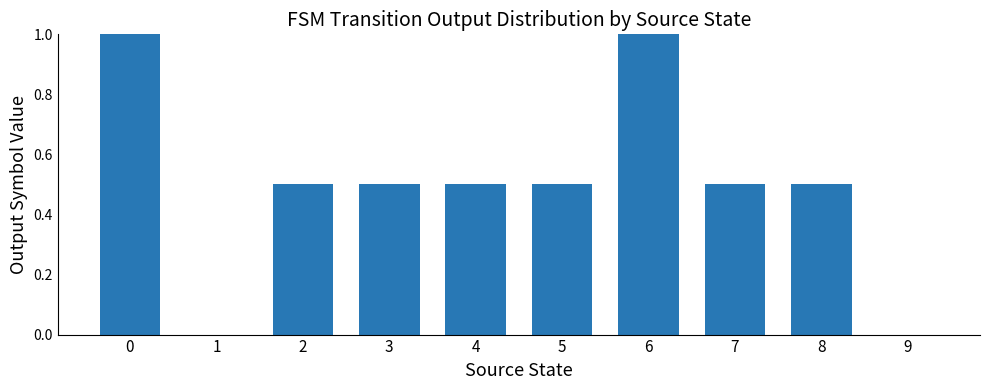

What is the sum of all values?

5.0